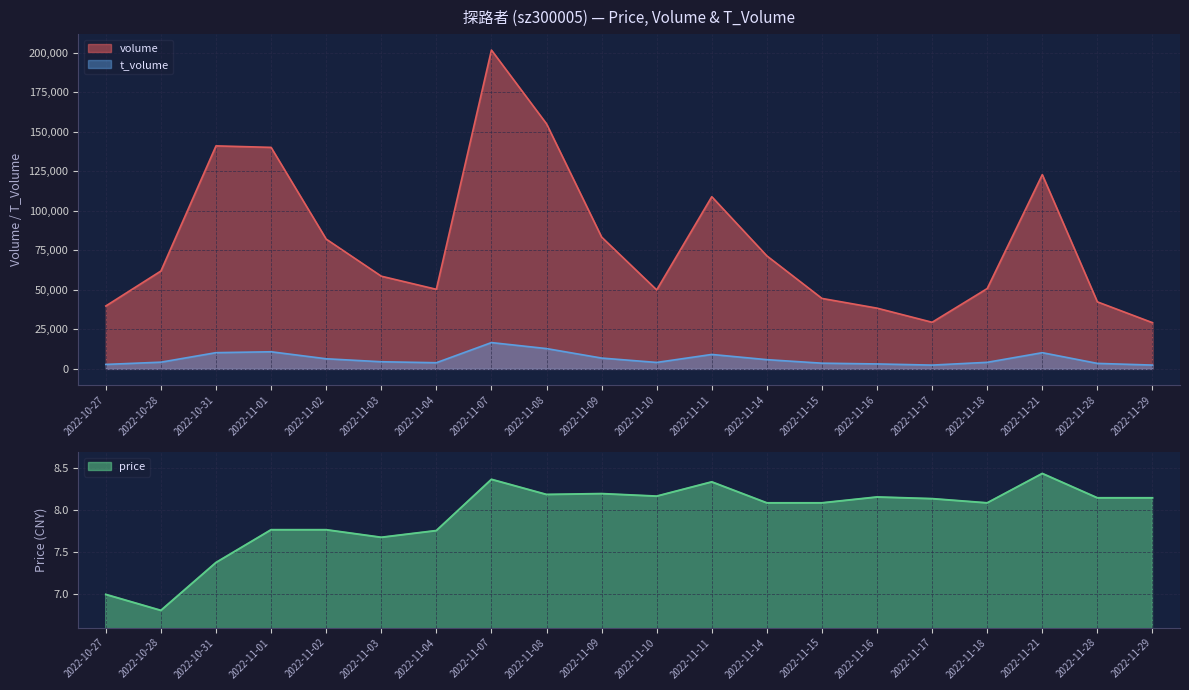

What are all the series names shown in the legend?

volume, t_volume, price